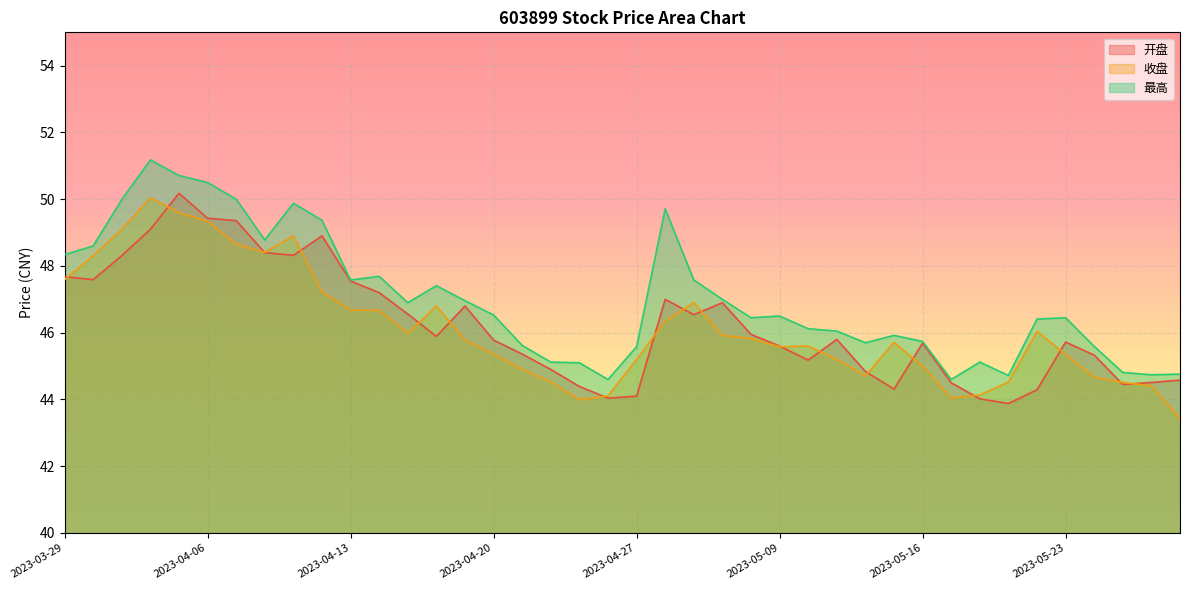

What is the total value across all series at 2023-04-25?

133.5